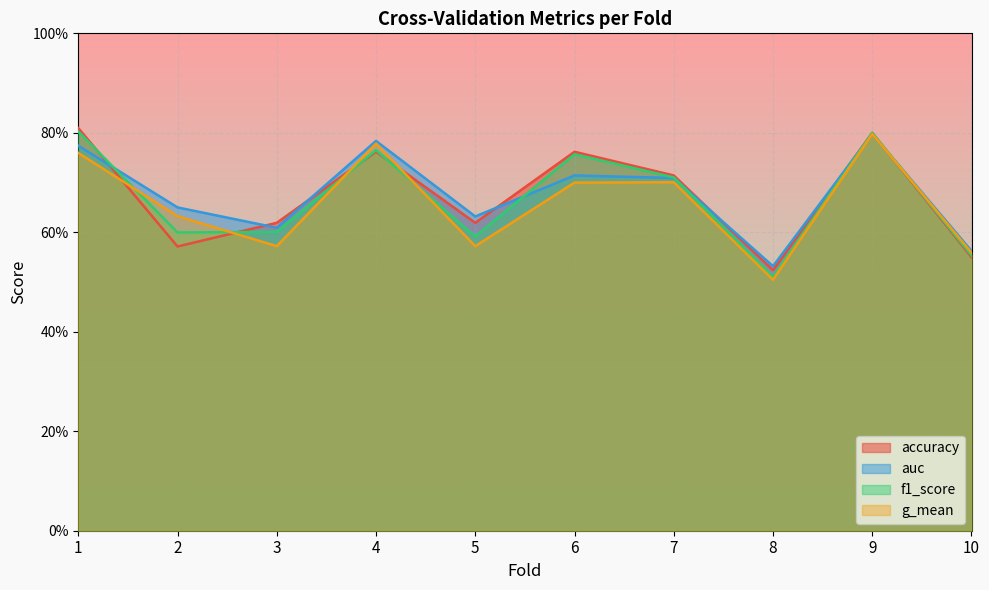

True or false: accuracy has a value of 0.5 at 1.

False